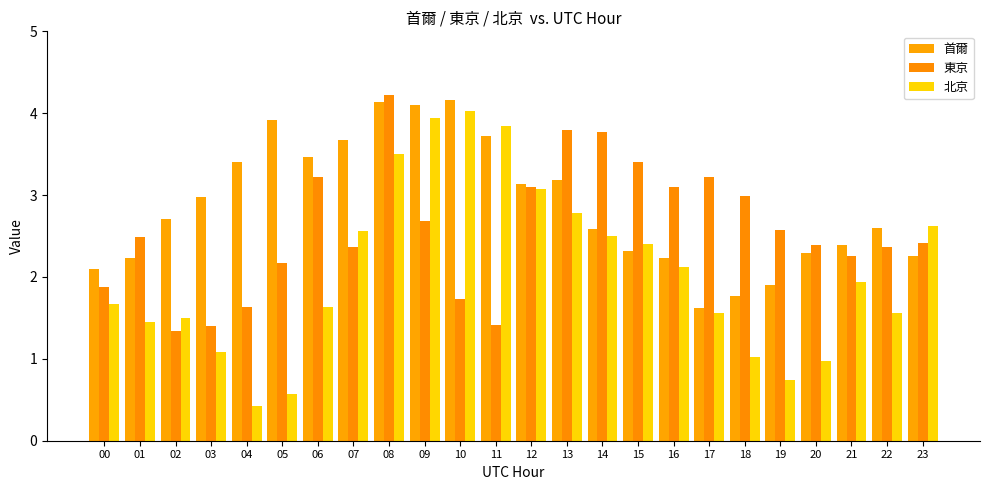

At which category is the sum across all series the highest?

08